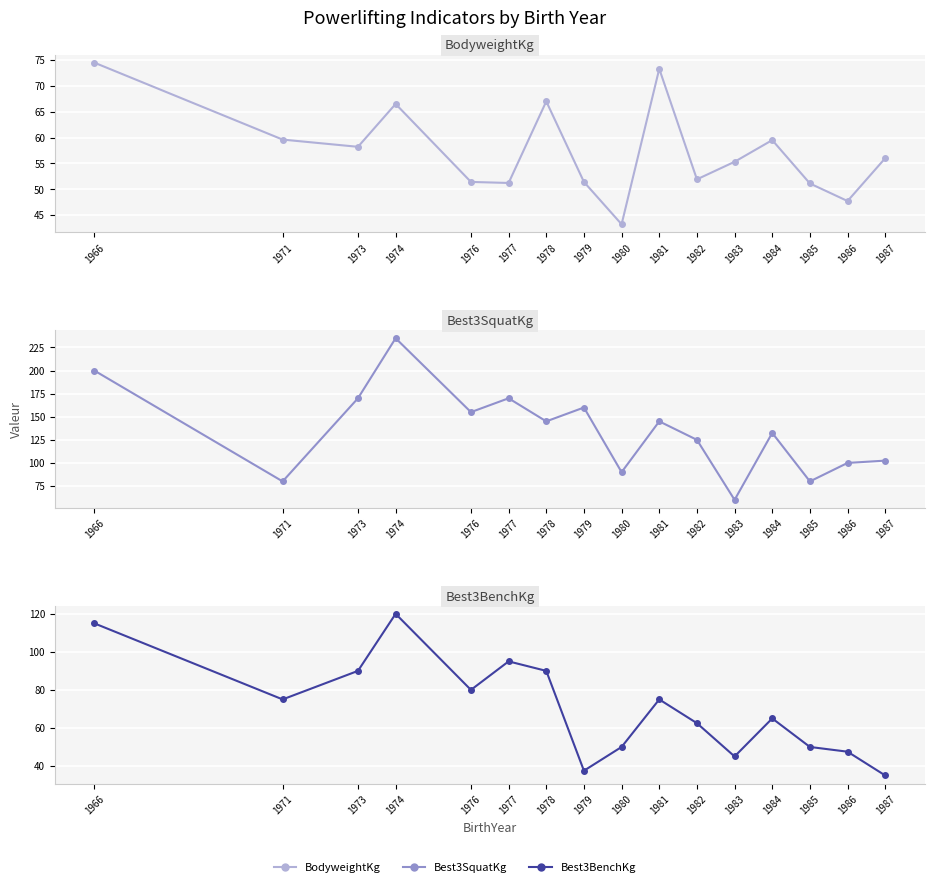

True or false: BodyweightKg has more than 1 points higher than both neighbors.

True